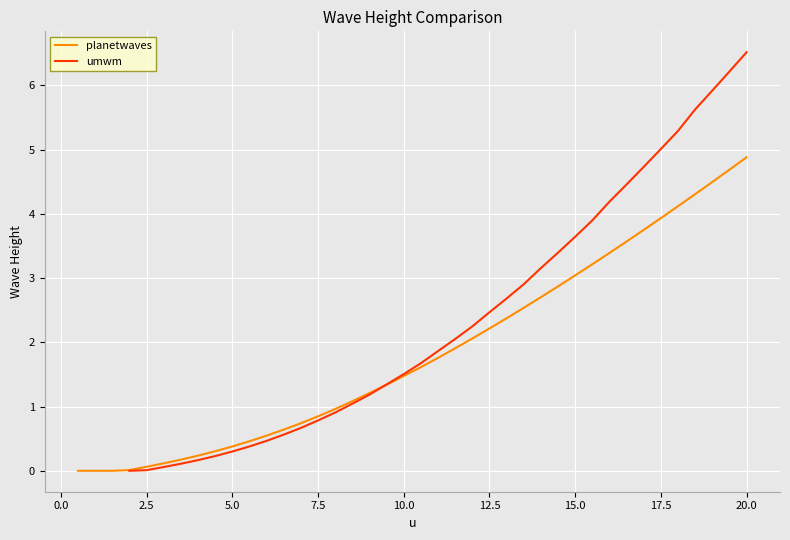

What is the label of the 10th point from the left?

5.0